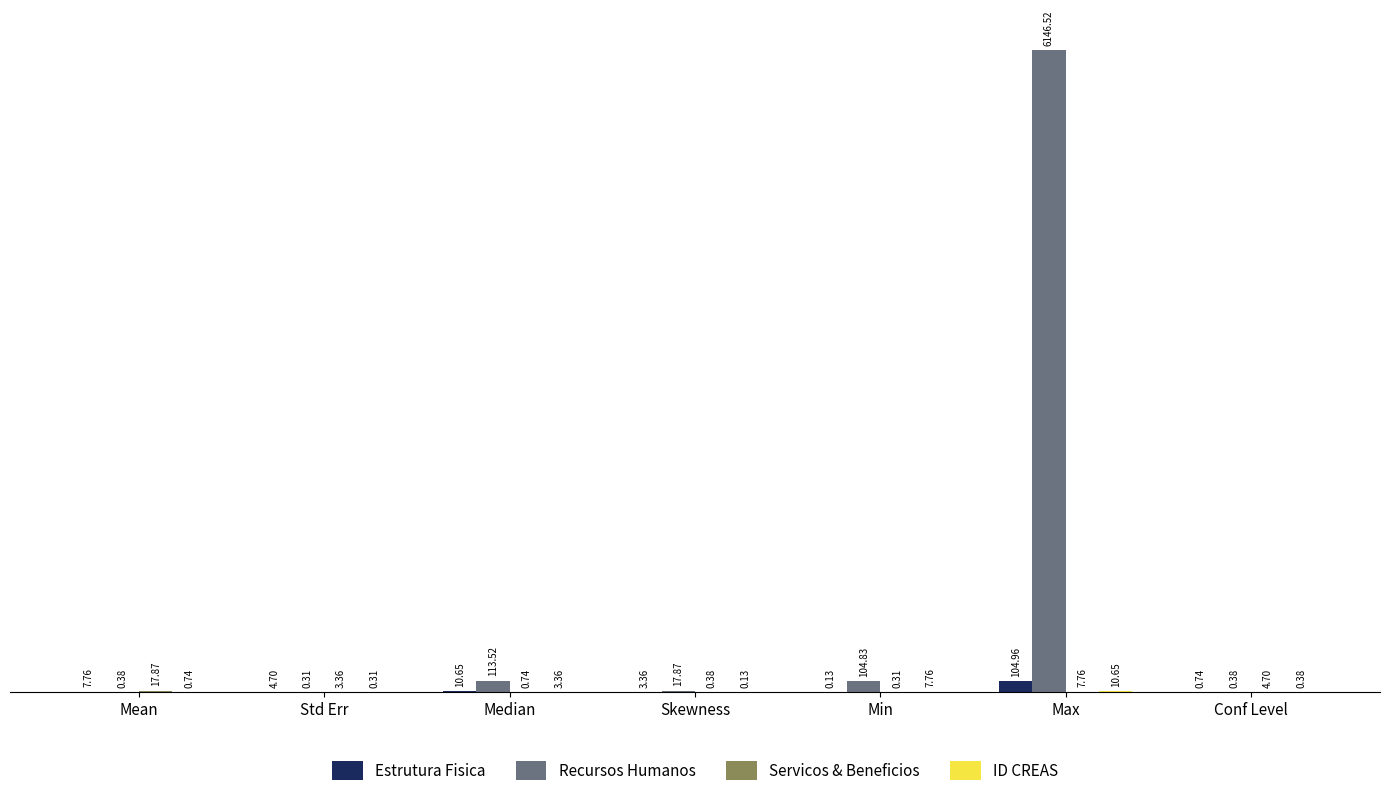

What is the sum of all Recursos Humanos values?

6383.8